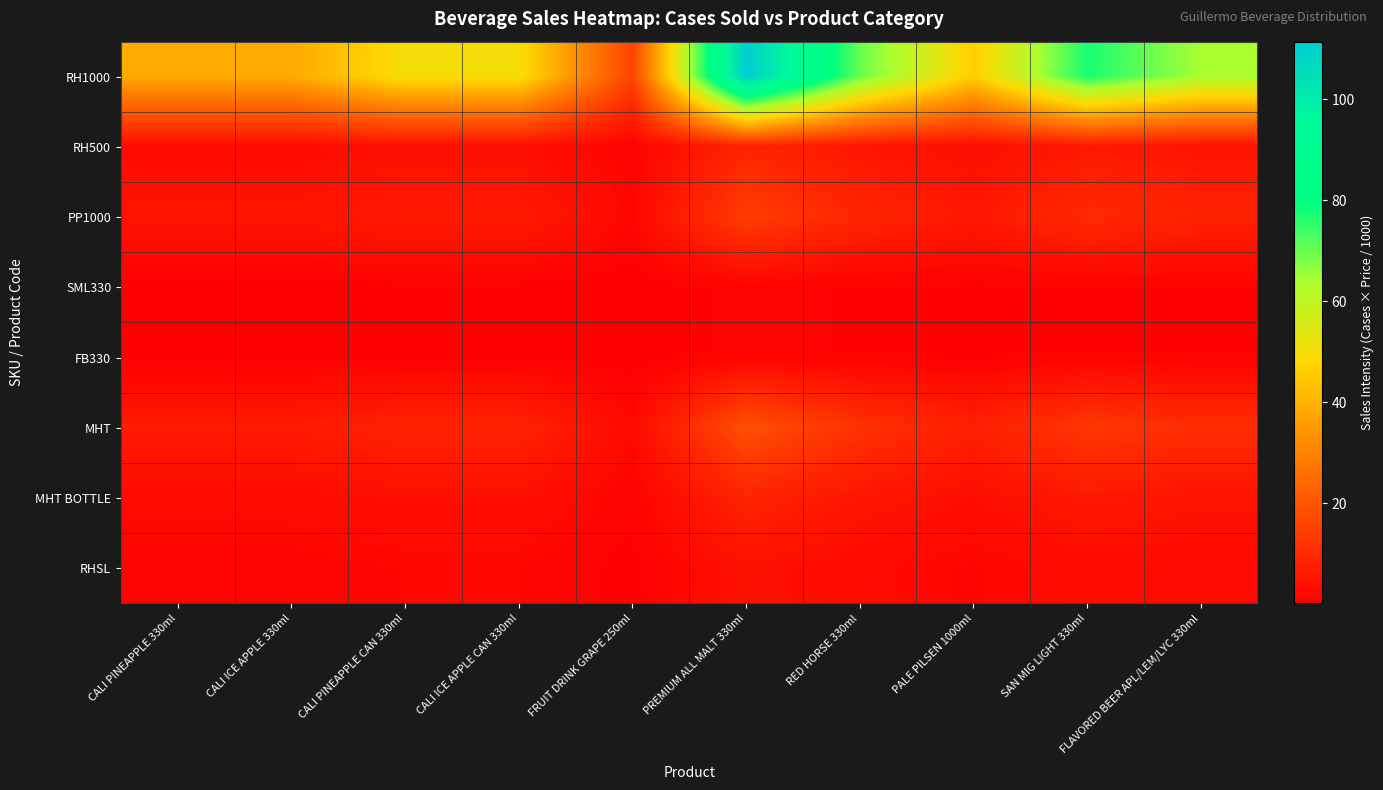

Which series has the largest total across all categories?

RH1000